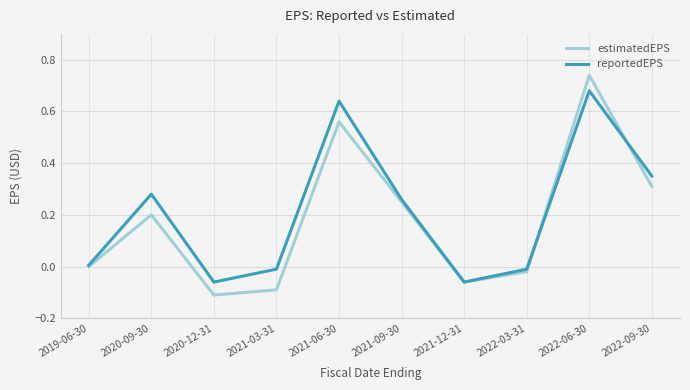

Which series has the widest spread of values?

estimatedEPS